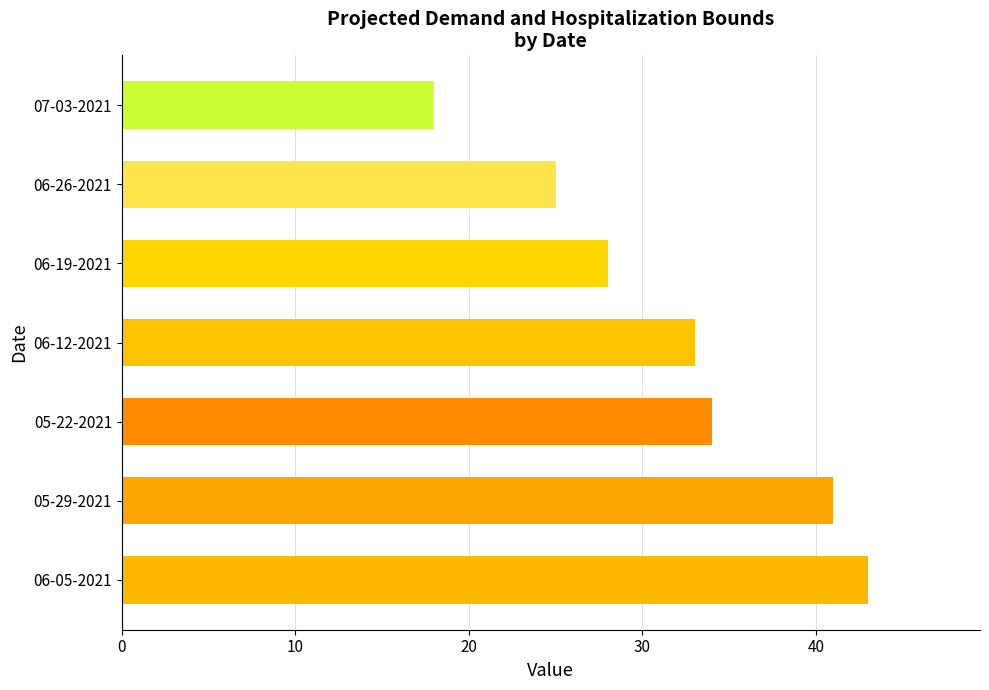

How many categories are shown in the chart?

7